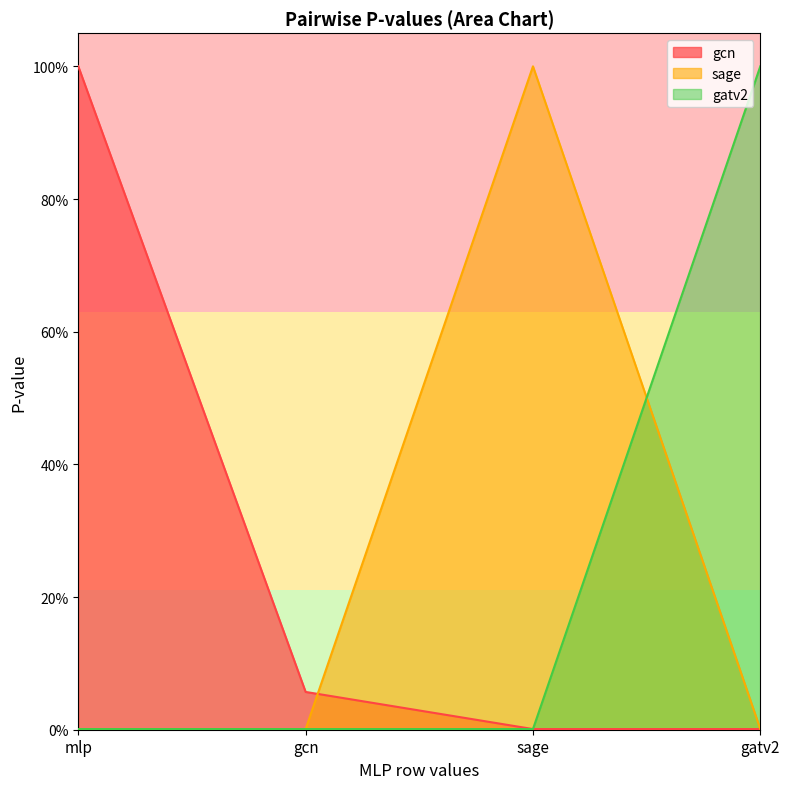

What is the total value across all series at gcn?

0.1